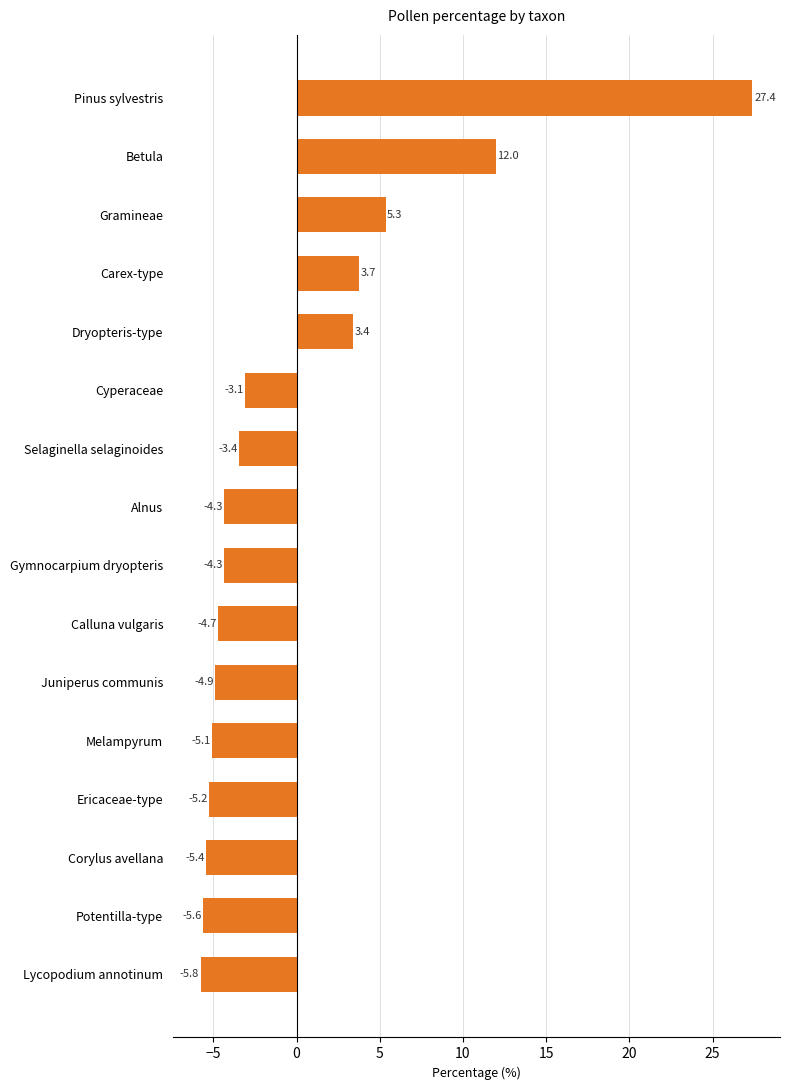

What is the difference between the maximum and second lowest values?

33.0